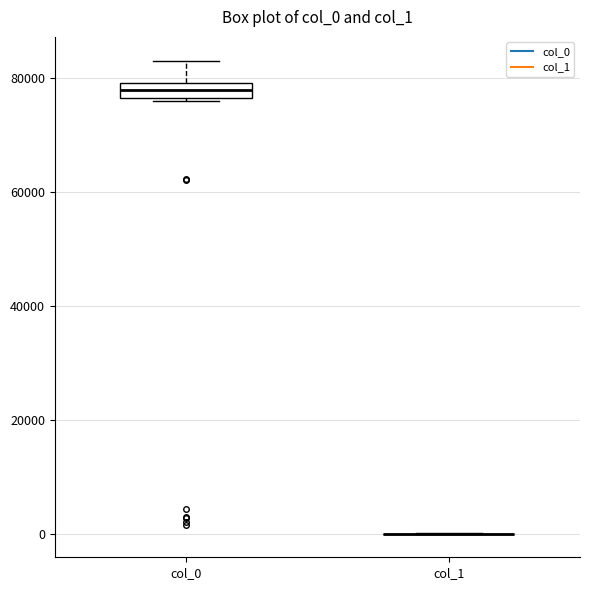

Where does the median line of the box for col_0 sit on the y-axis? The values are not printed on the chart, so give them approximately, as read against the axis.

78000